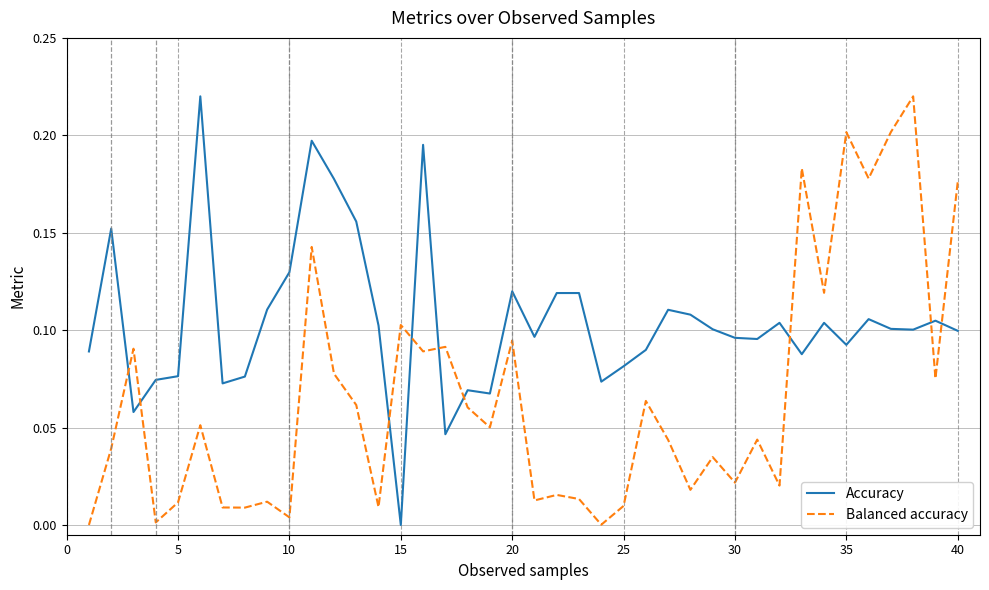

List the series in order of their overall mean, lowest first.

Balanced accuracy, Accuracy